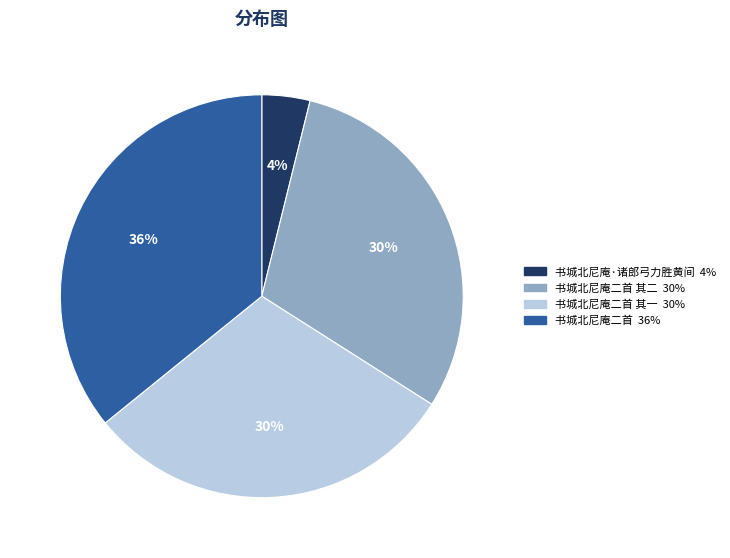

Does any single category account for the majority?

No